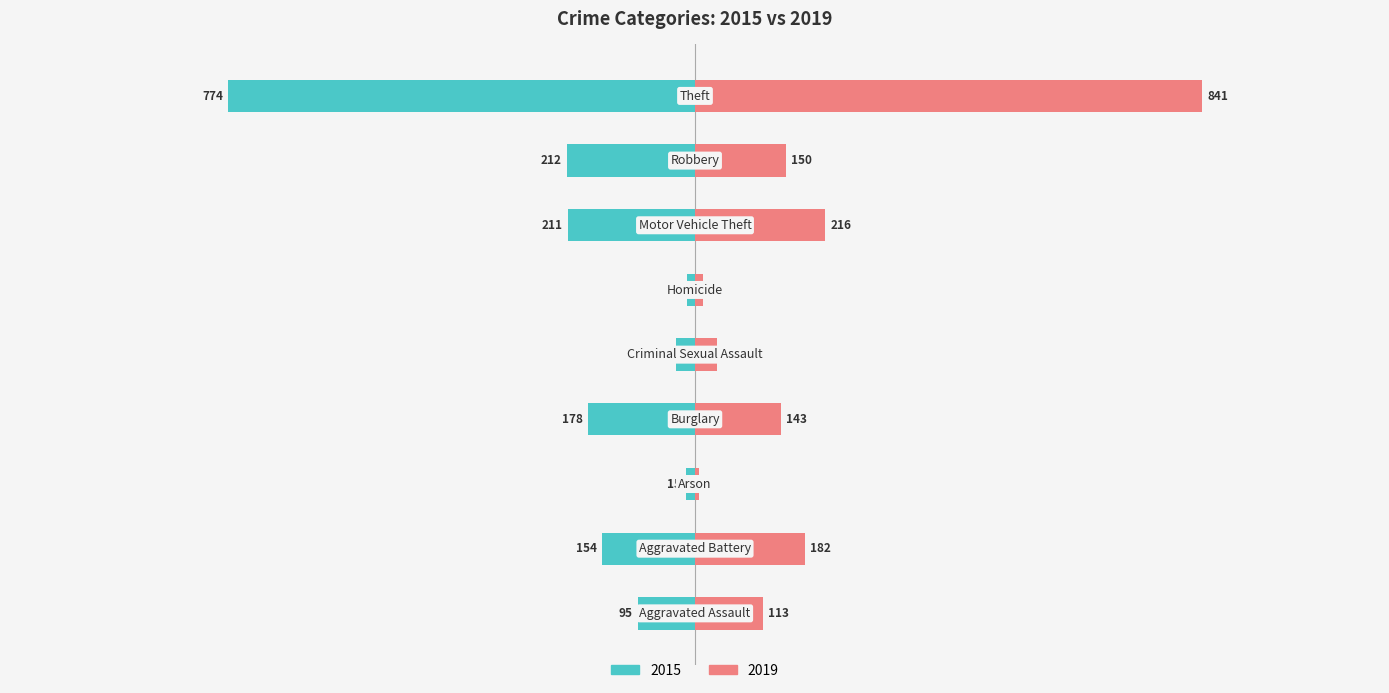

What is the difference between the maximum and minimum values in the 2019 series?

835